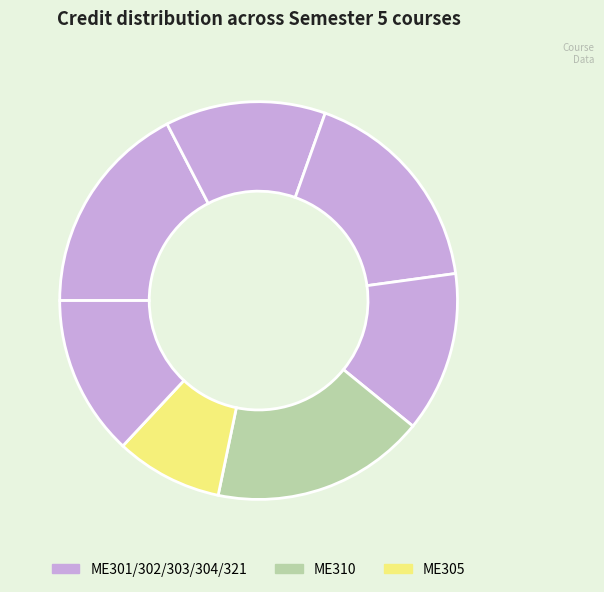

Count the number of slices in the pie.

7